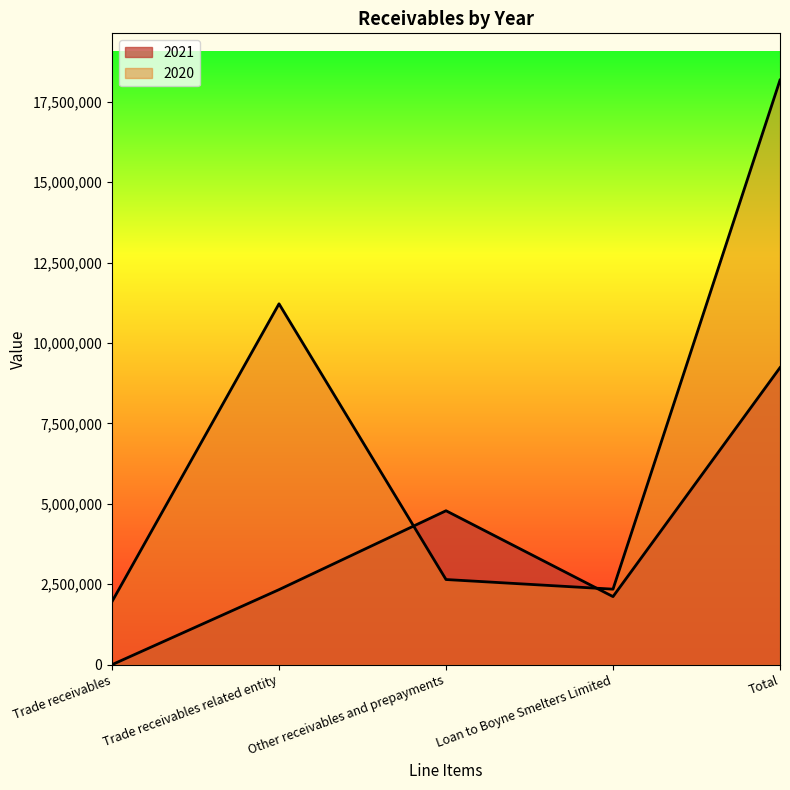

What is the total value across all series at Other receivables and prepayments?

7431006